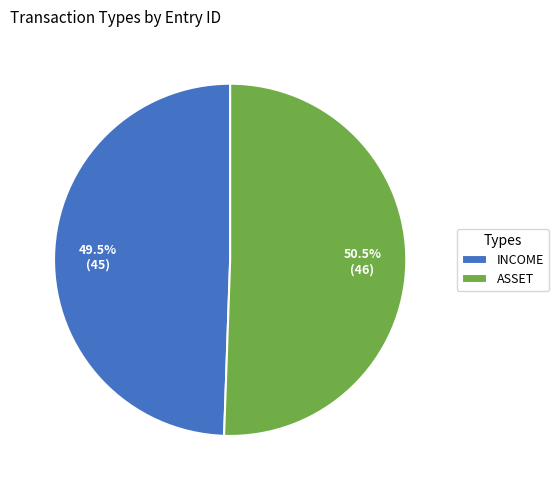

True or false: ASSET accounts for 42% of the total.

False